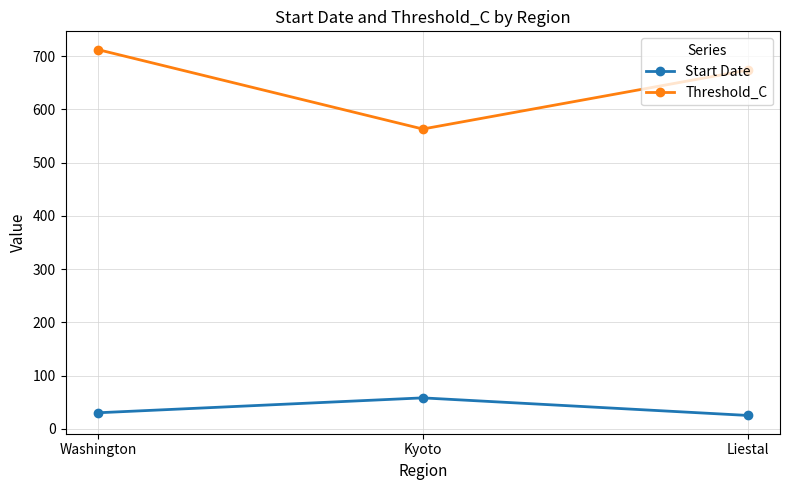

At which category is the sum across all series the highest?

Washington